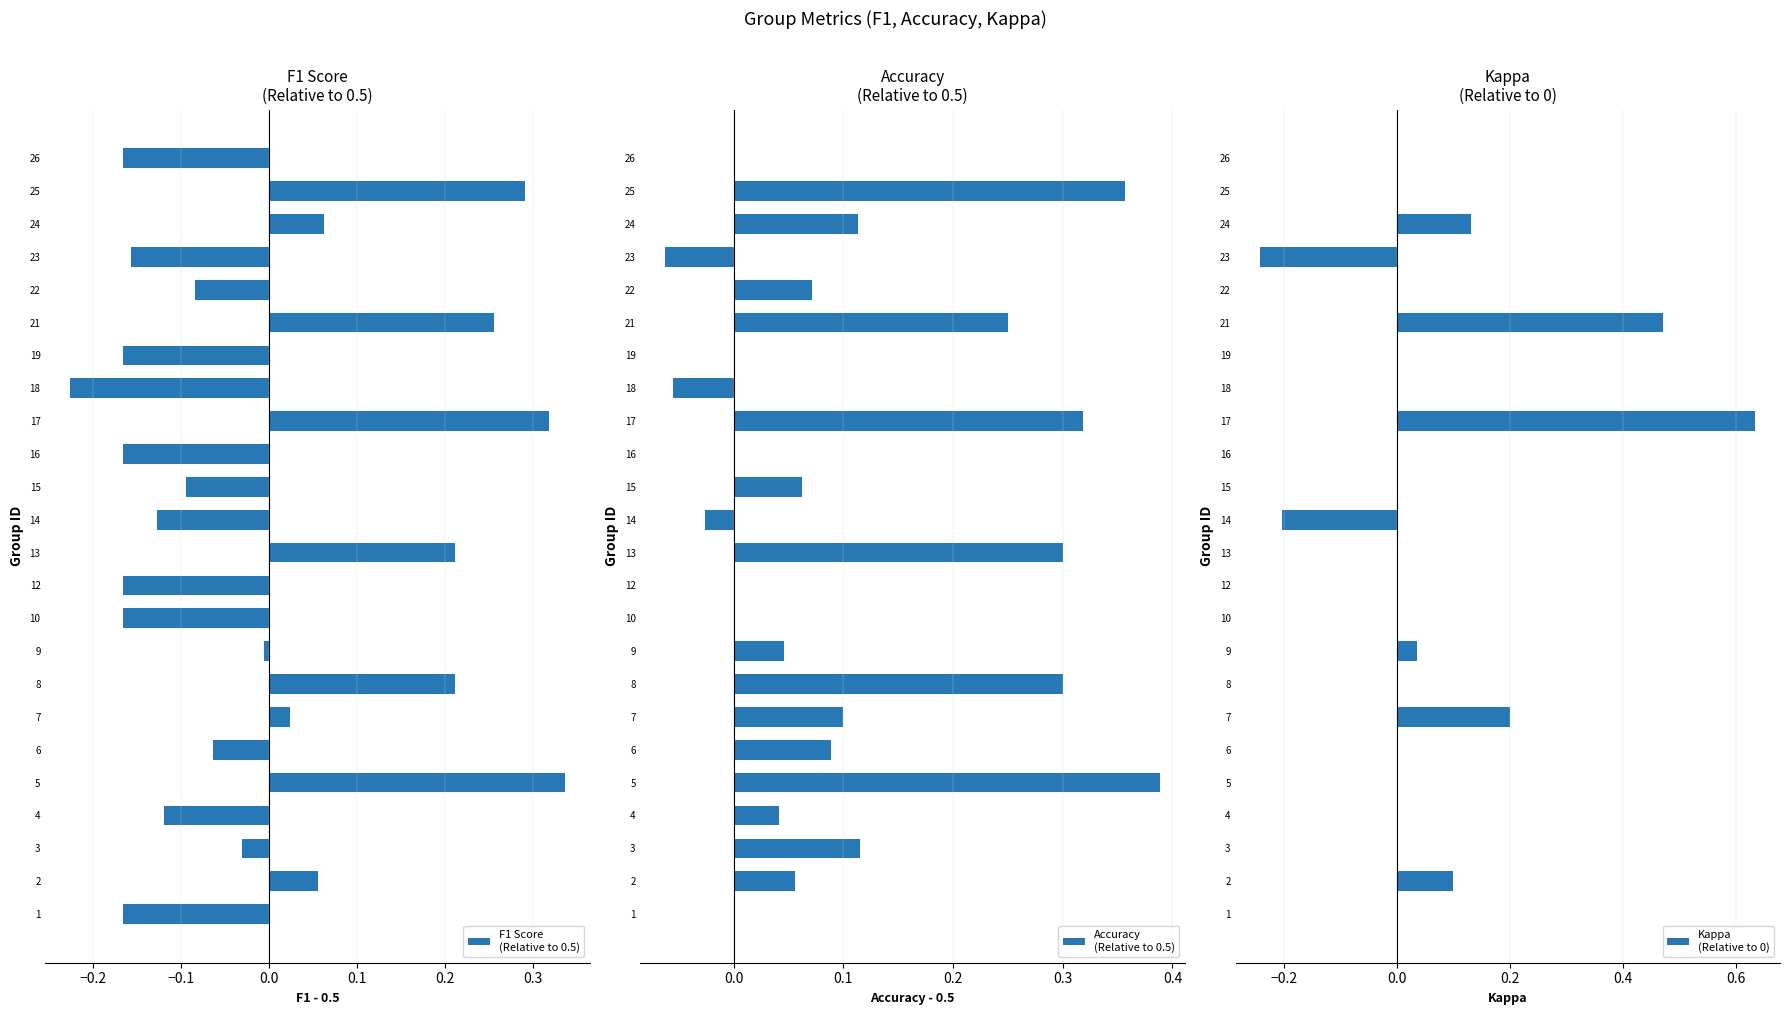

What is the label of the 16th bar from the right?

8